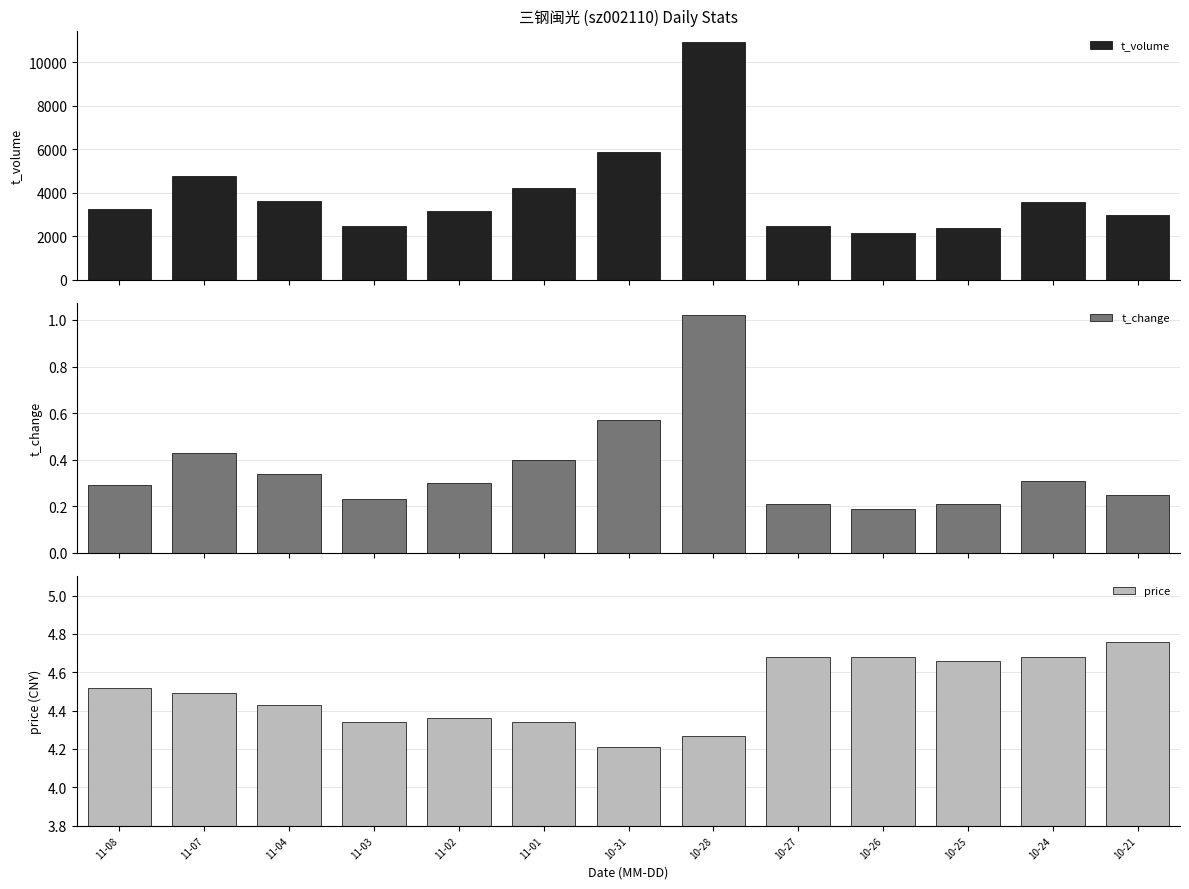

Reading left to right, extract all data points from this chart.

t_volume: 3244.0	4786.0	3644.0	2472.0	3174.0	4229.0	5858.0	10910.0	2462.0	2169.0	2378.0	3598.0	2986.0
t_change: 0.3	0.4	0.3	0.2	0.3	0.4	0.6	1.0	0.2	0.2	0.2	0.3	0.2
price: 4.5	4.5	4.4	4.3	4.4	4.3	4.2	4.3	4.7	4.7	4.7	4.7	4.8